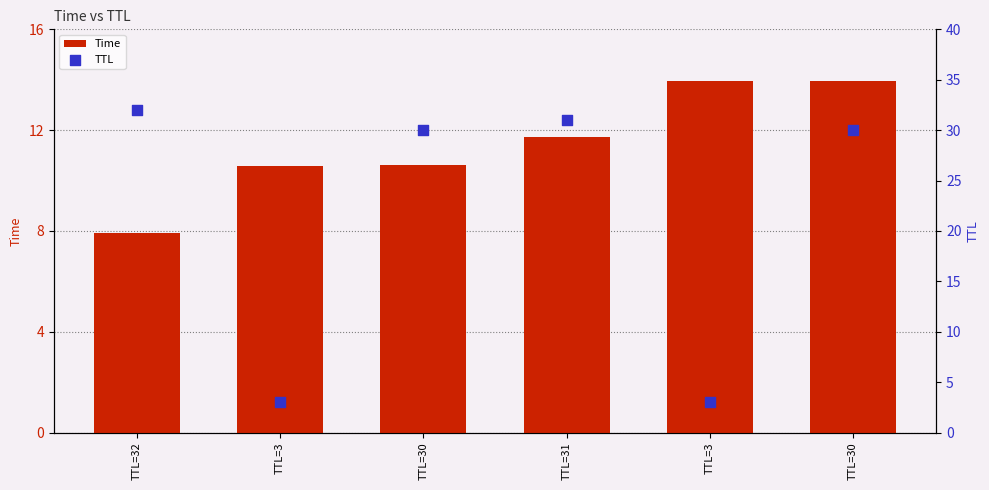

What is the total value across all series at TTL=3?

13.6